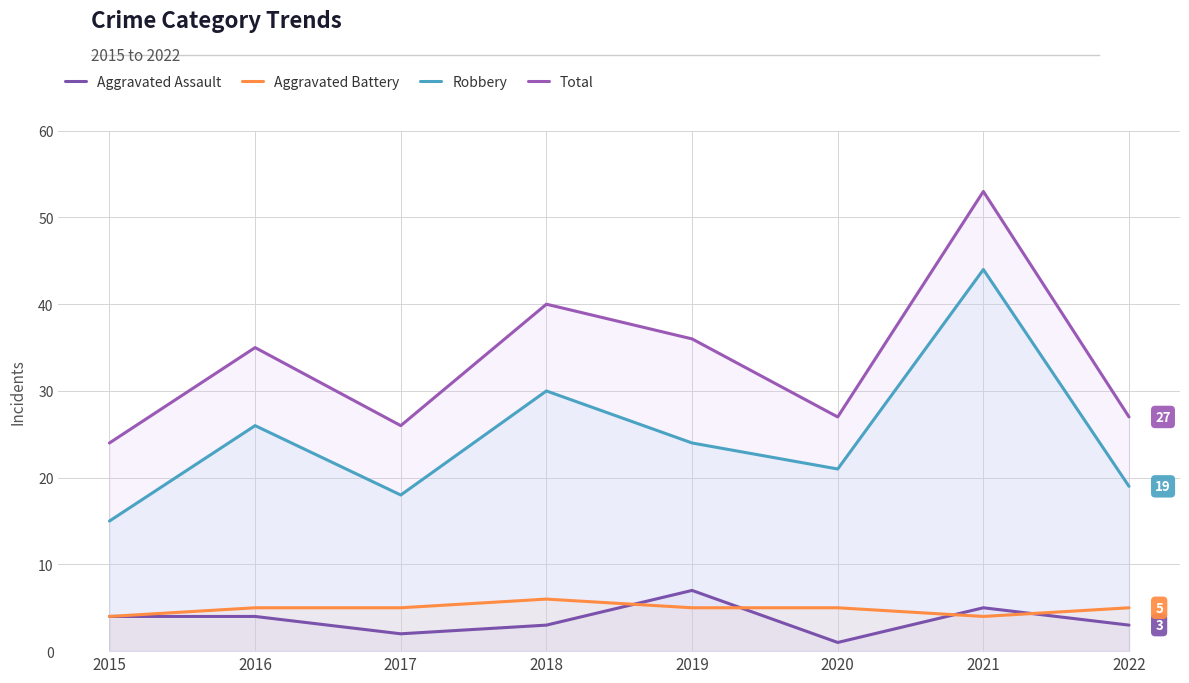

Which series has the largest range (max minus min)?

Robbery